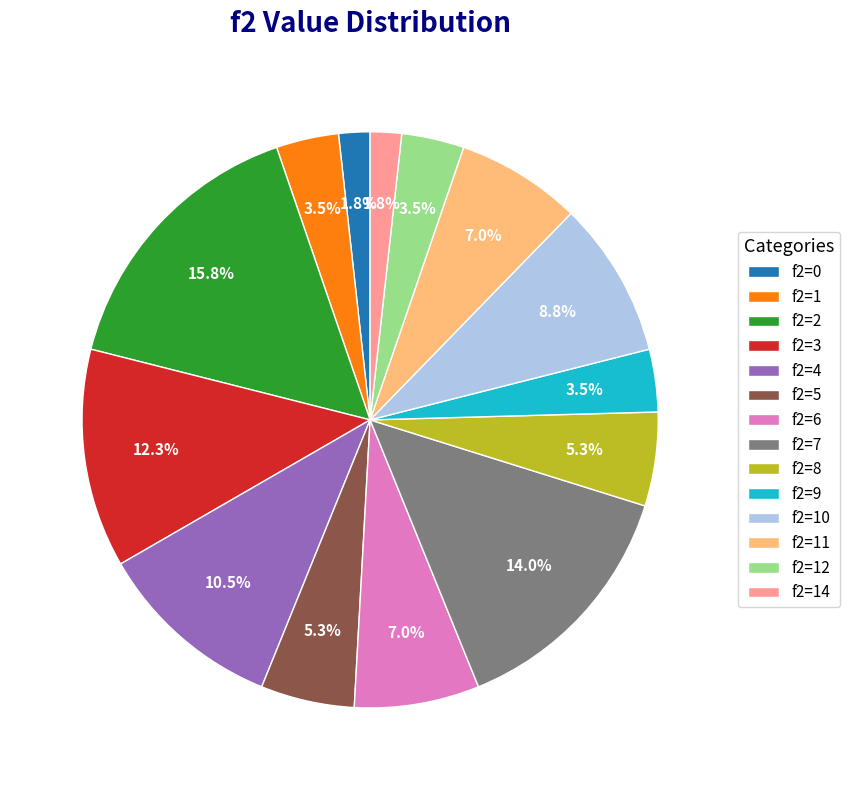

Combined, do f2=6 and f2=5 account for over 50%?

No